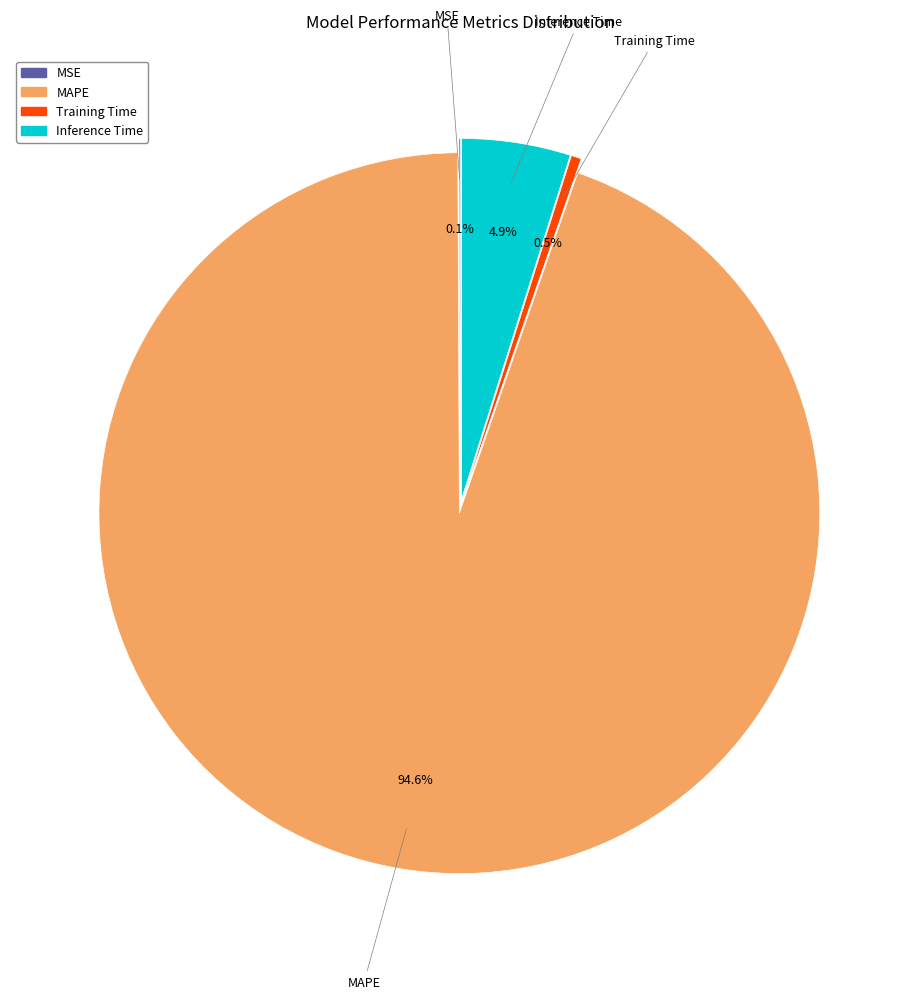

How much of the chart is everything except Training Time?

99.5%